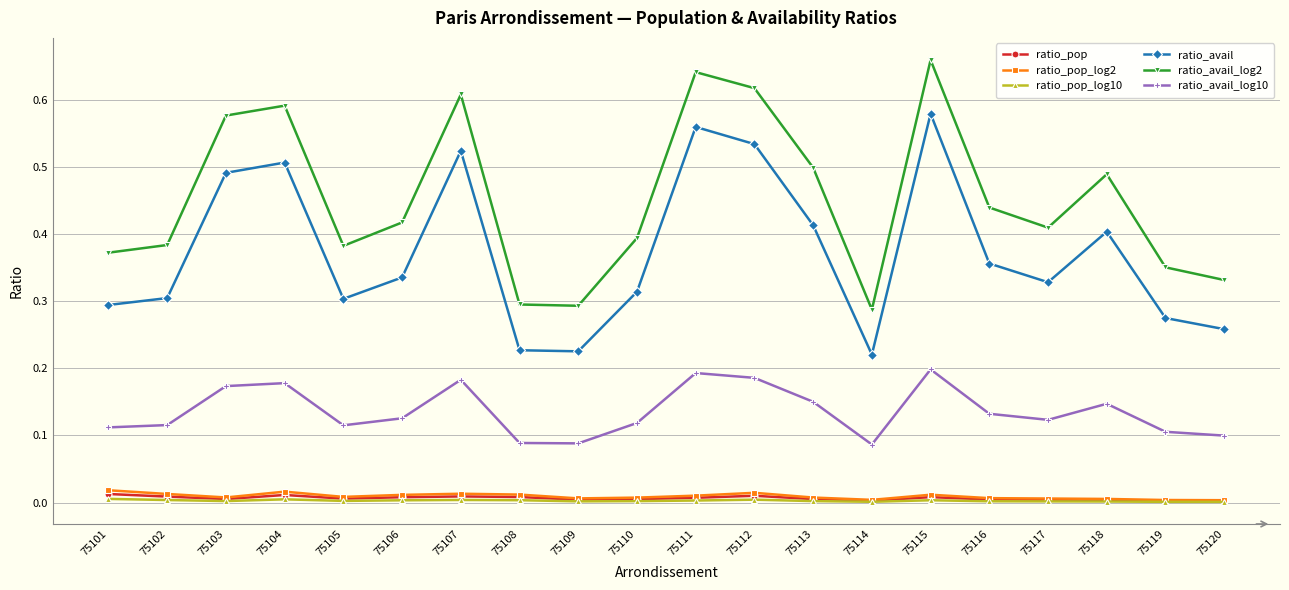

Count the number of data series in this chart.

6